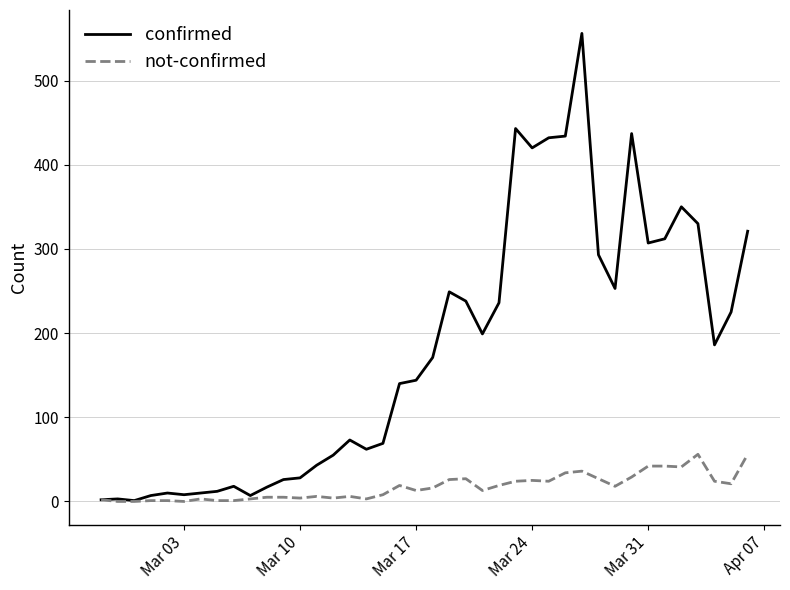

What is the greatest value displayed?

556